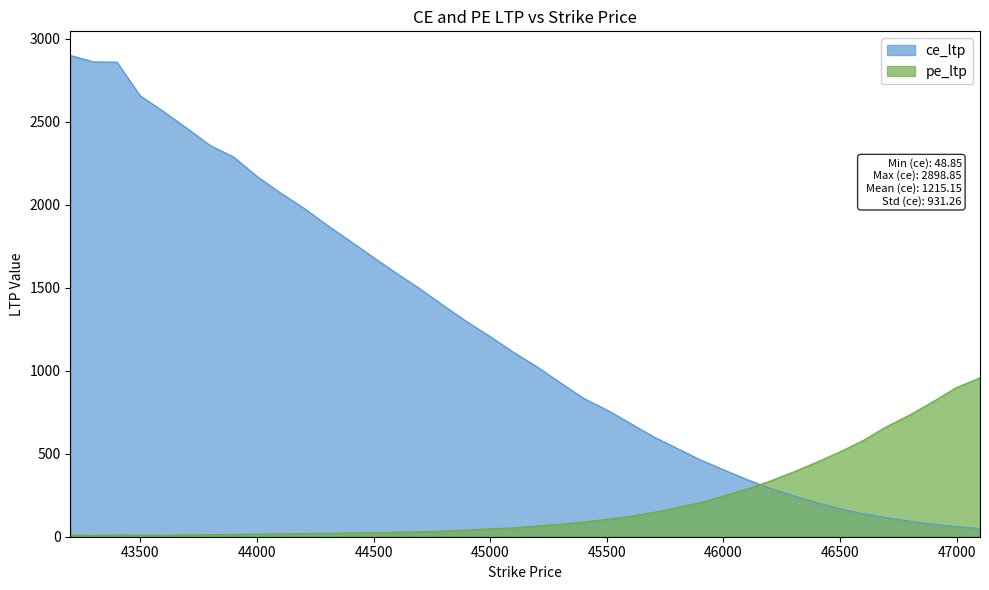

Rank the series at 44800 from highest to lowest value.

ce_ltp, pe_ltp